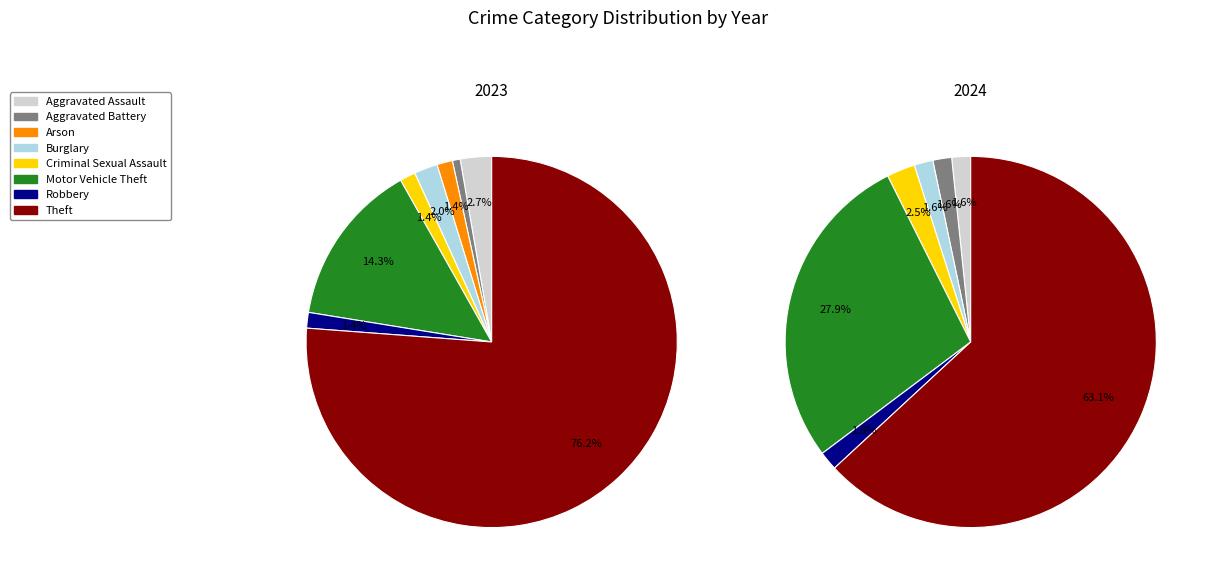

How many slices are in this pie chart?

8